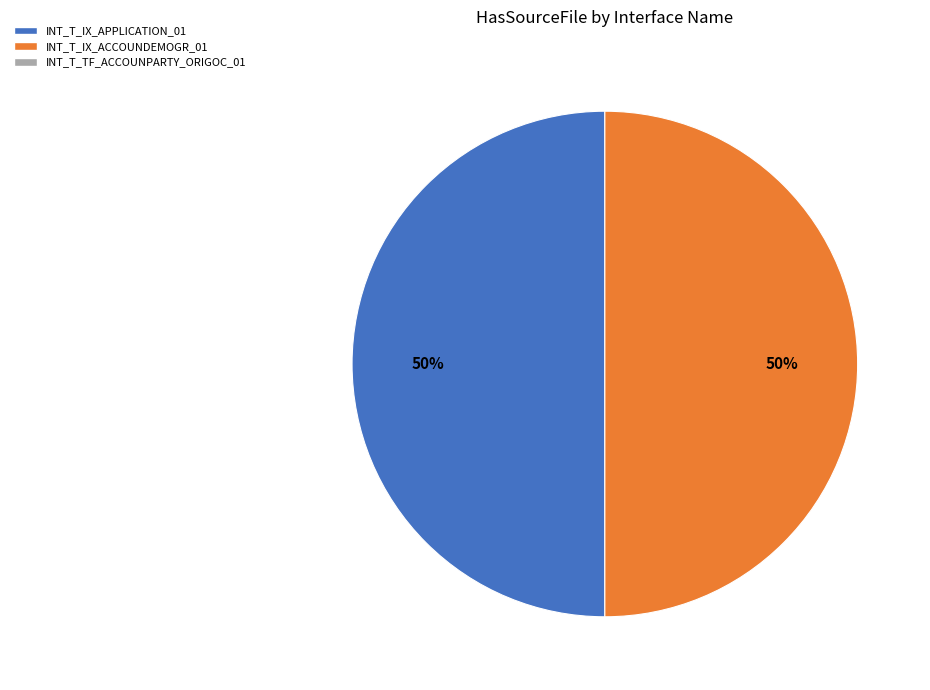

To the nearest percent, what is the average slice percentage?

50%